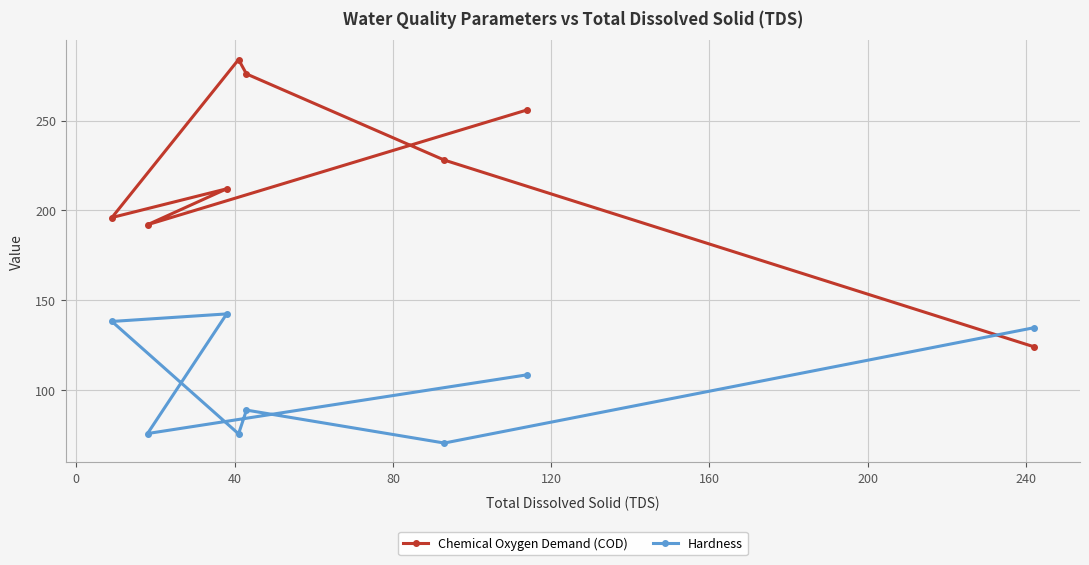

What is the maximum value shown in the chart?

284.0